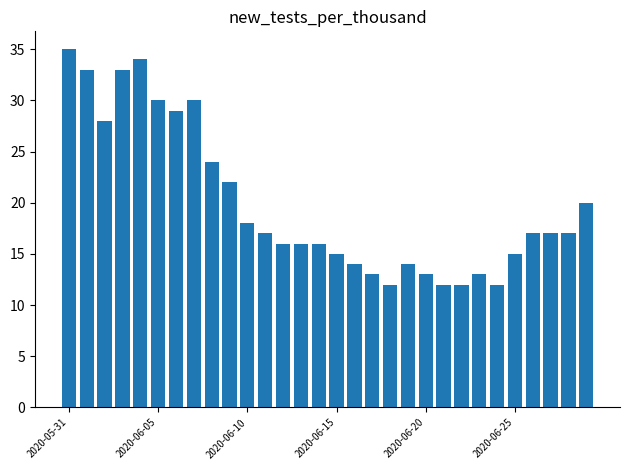

What is the value of the 3rd bar from the left?

28